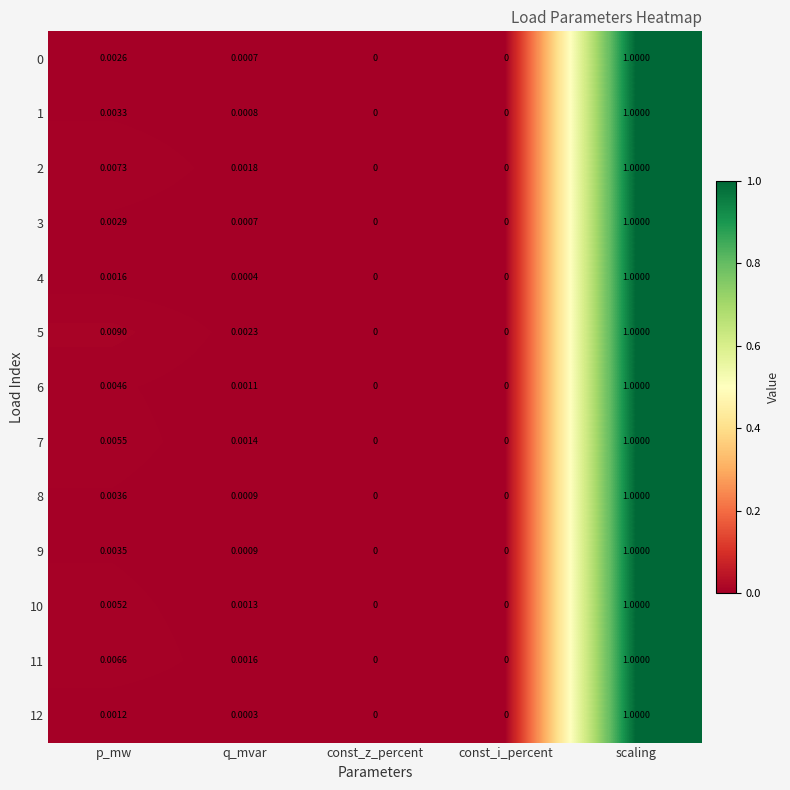

At which label does 6 reach its peak?

scaling